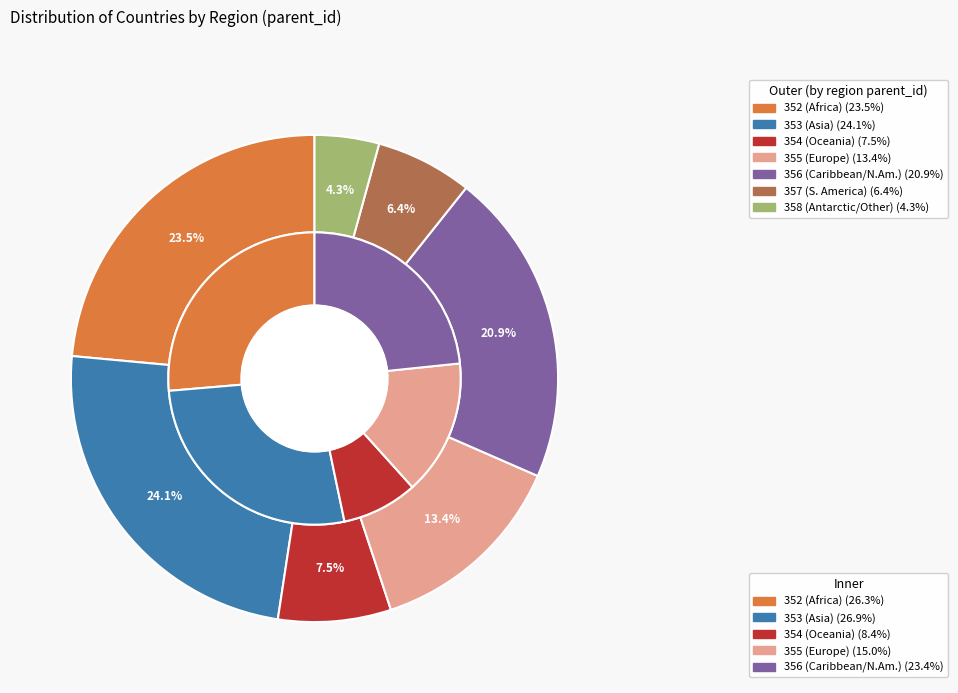

Combined, what portion of the pie is 352 and 353?

47.6%